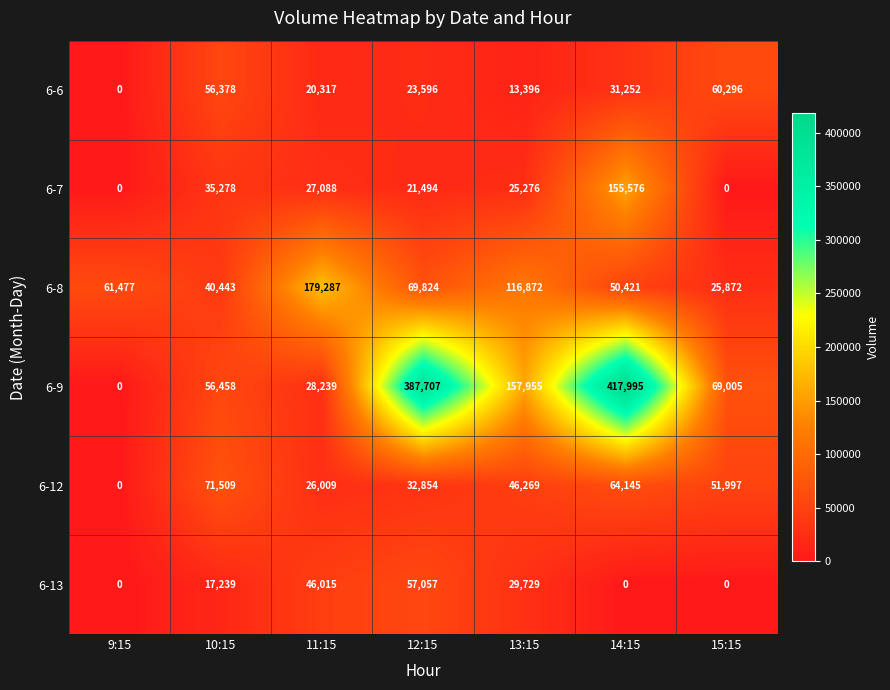

Rank the series at 10:15 from highest to lowest value.

6-12, 6-9, 6-6, 6-8, 6-7, 6-13